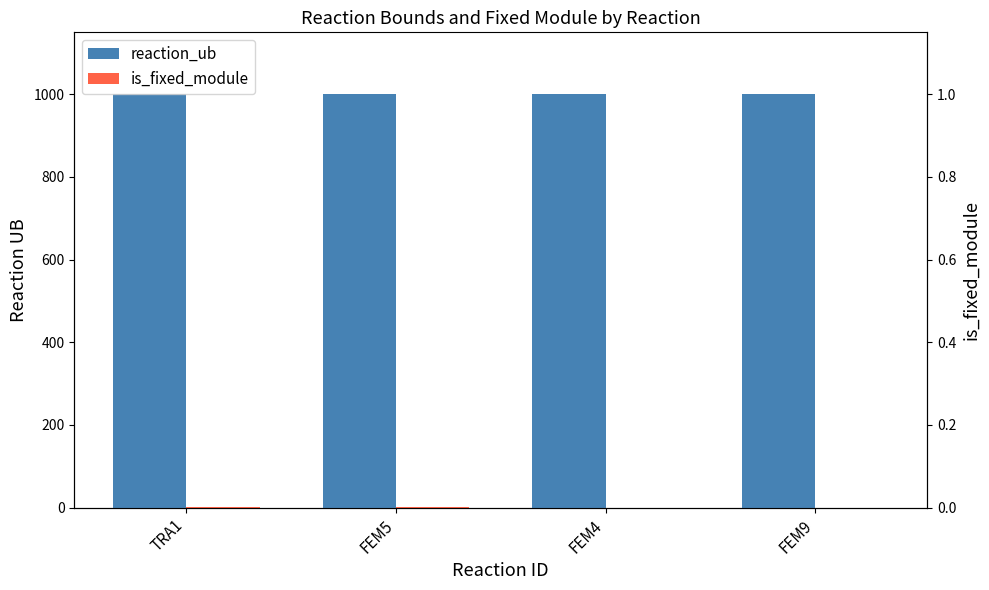

Are the bars grouped side by side (vs. stacked)?

Yes